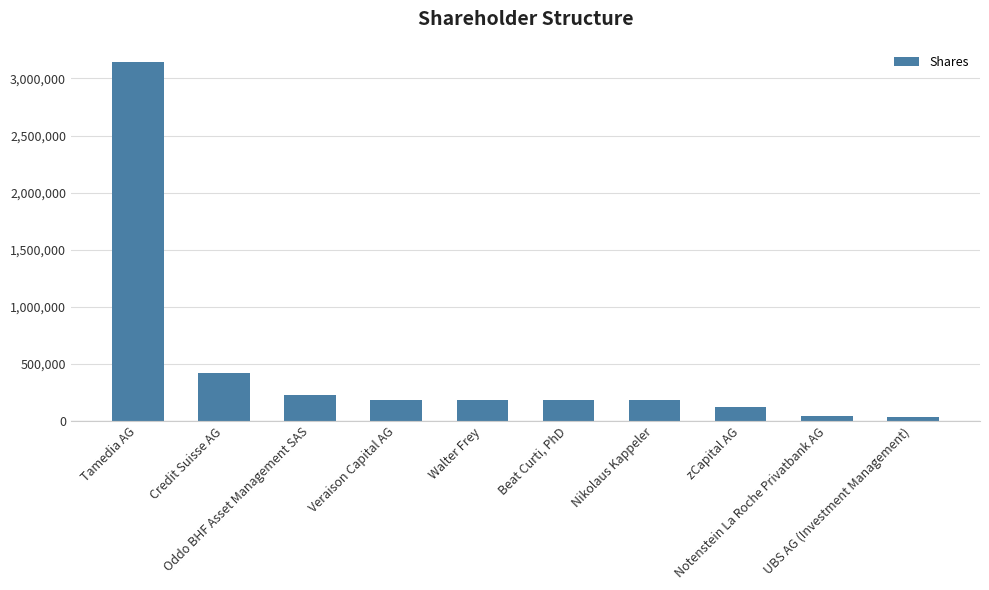

What is the average value?

471839